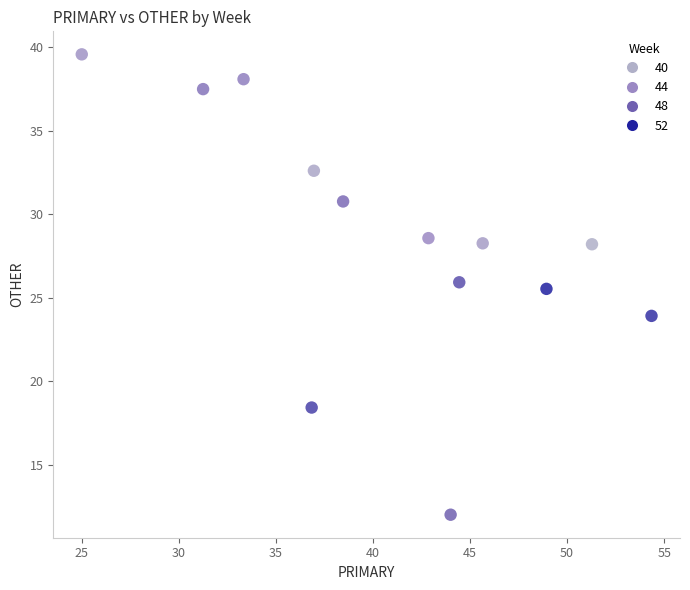

What is the range of Y values (max minus min)?

27.6